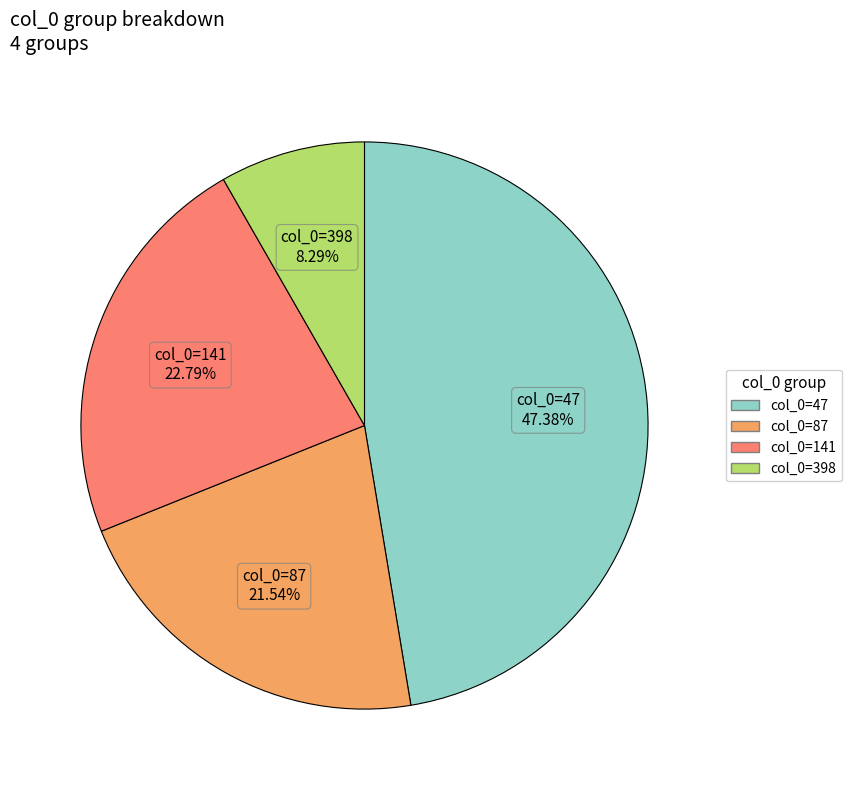

Is there a majority slice in this chart?

No